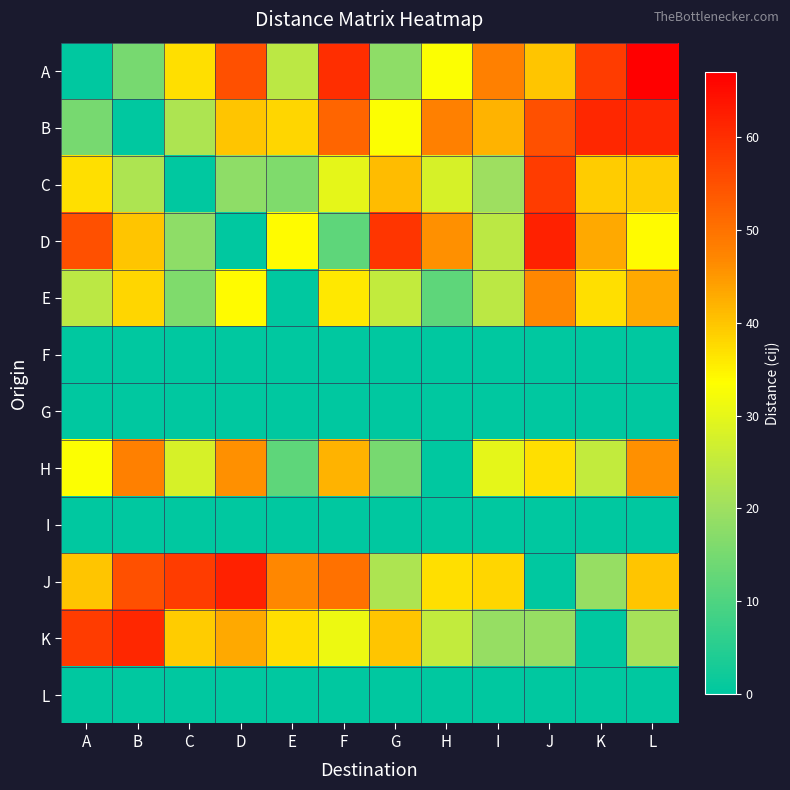

Reading left to right, extract all data points from this chart.

A: A=0	B=15	C=37	D=55	E=24	F=60	G=18	H=33	I=48	J=40	K=58	L=67
B: A=15	B=0	C=22	D=40	E=38	F=52	G=33	H=48	I=42	J=55	K=61	L=61
C: A=37	B=22	C=0	D=18	E=16	F=30	G=41	H=28	I=20	J=58	K=39	L=39
D: A=55	B=40	C=18	D=0	E=34	F=12	G=59	H=46	I=24	J=62	K=43	L=34
E: A=24	B=38	C=16	D=34	E=0	F=36	G=25	H=12	I=24	J=47	K=37	L=43
F: A=0	B=0	C=0	D=0	E=0	F=0	G=0	H=0	I=0	J=0	K=0	L=0
G: A=0	B=0	C=0	D=0	E=0	F=0	G=0	H=0	I=0	J=0	K=0	L=0
H: A=33	B=48	C=28	D=46	E=12	F=42	G=15	H=0	I=30	J=37	K=25	L=46
I: A=0	B=0	C=0	D=0	E=0	F=0	G=0	H=0	I=0	J=0	K=0	L=0
J: A=40	B=55	C=58	D=62	E=47	F=50	G=22	H=37	I=38	J=0	K=19	L=40
K: A=58	B=61	C=39	D=43	E=37	F=31	G=40	H=25	I=19	J=19	K=0	L=21
L: A=0	B=0	C=0	D=0	E=0	F=0	G=0	H=0	I=0	J=0	K=0	L=0